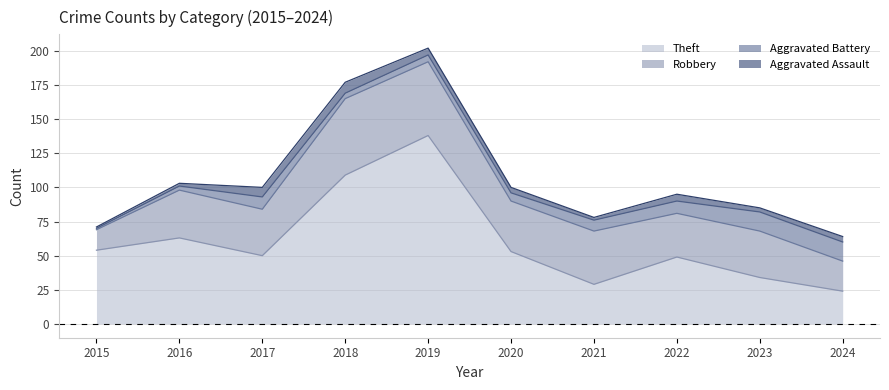

Which category has the highest value in the Aggravated Battery series?

2023